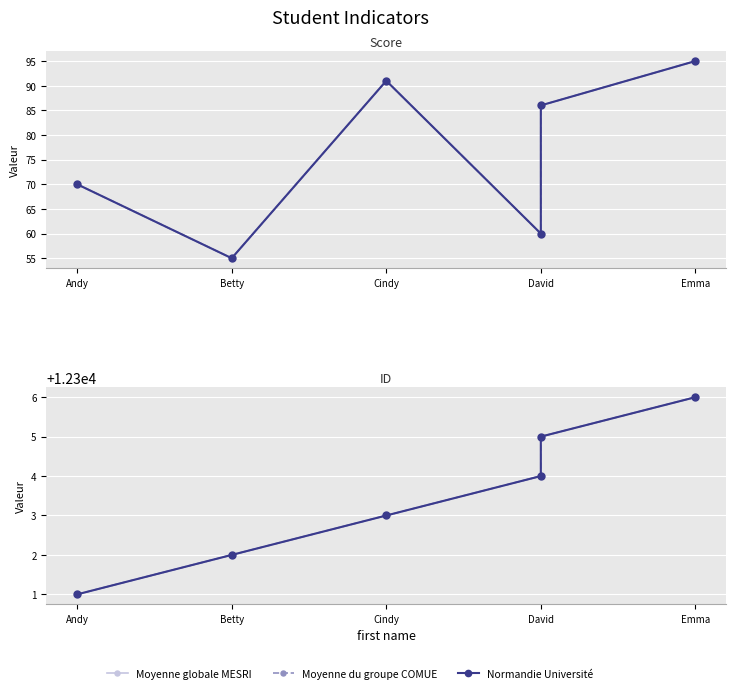

How many data points in Normandie Université are above 12304?

2